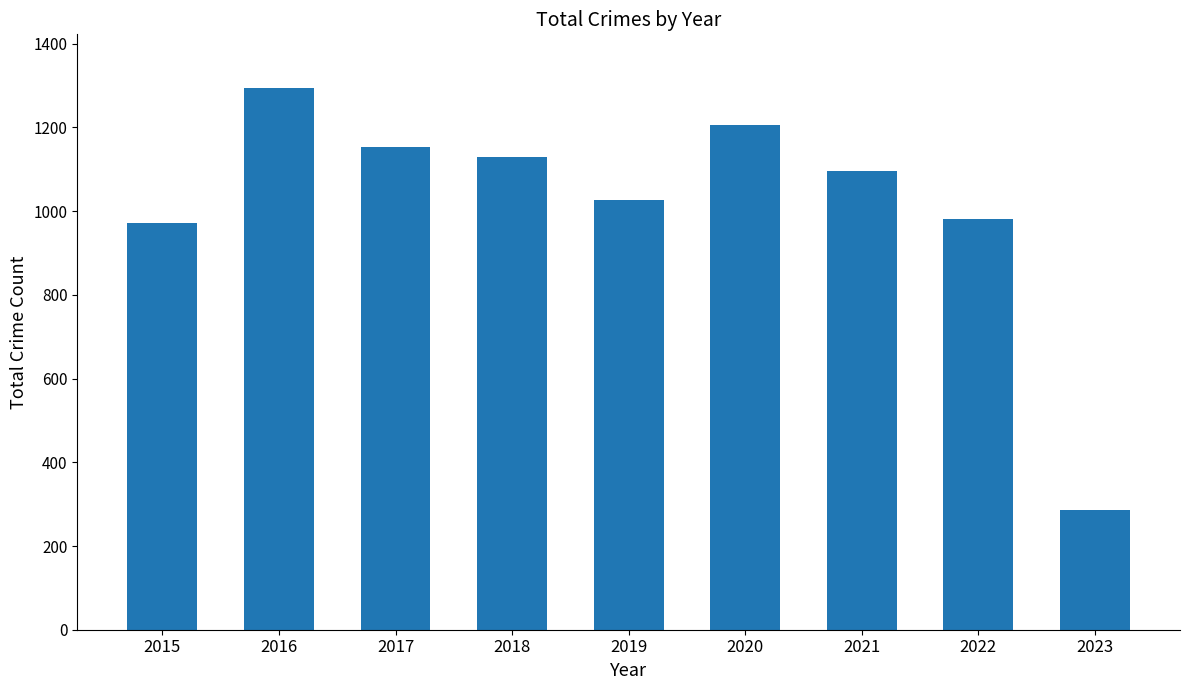

What is the difference between the values at 2021 and 2015?

124